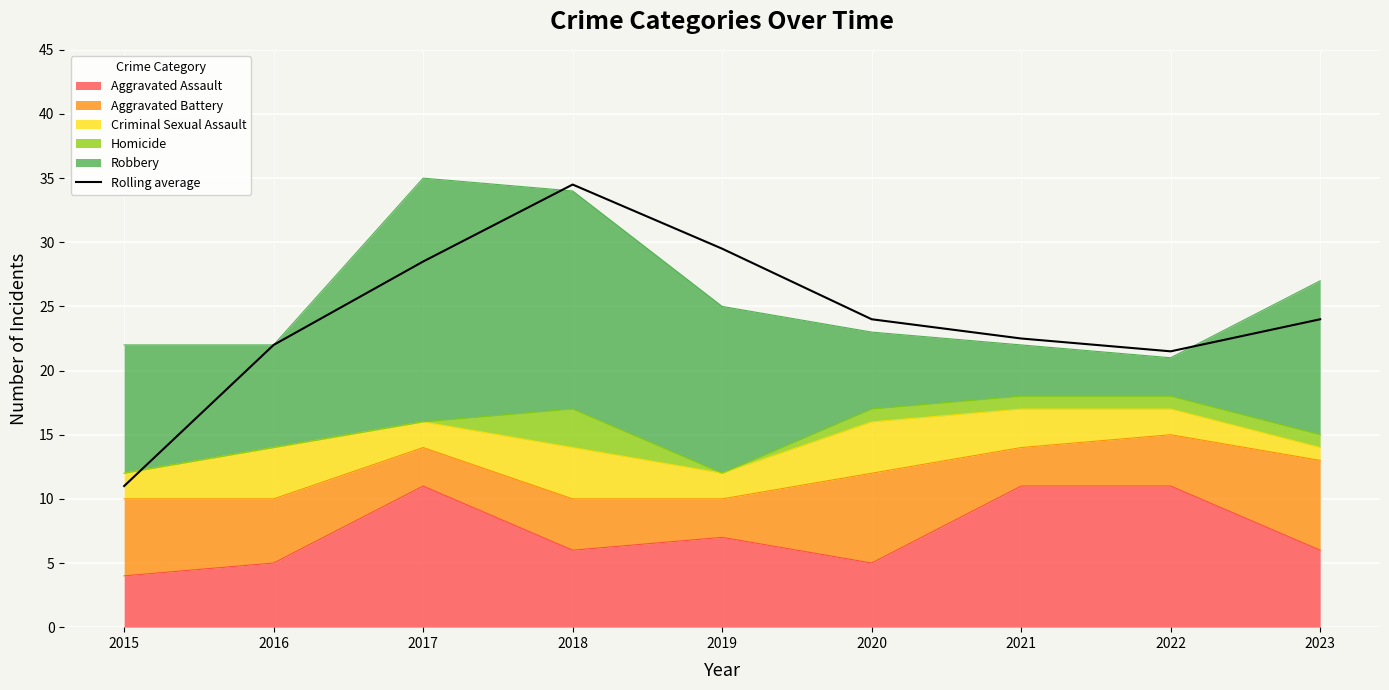

Reading right to left, list all the values displayed in this chart.

24.0	21.5	22.5	24.0	29.5	34.5	28.5	22.0	11.0